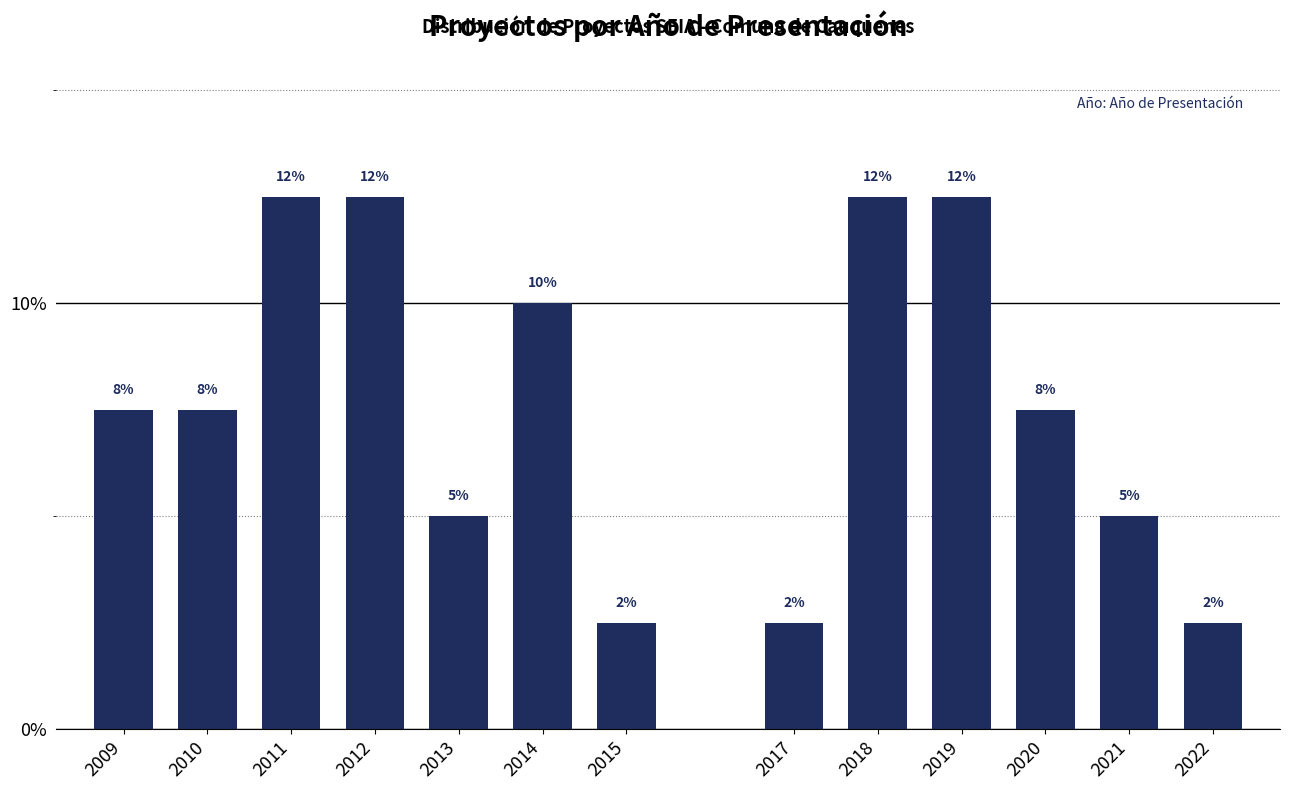

How many bars are there in total?

13